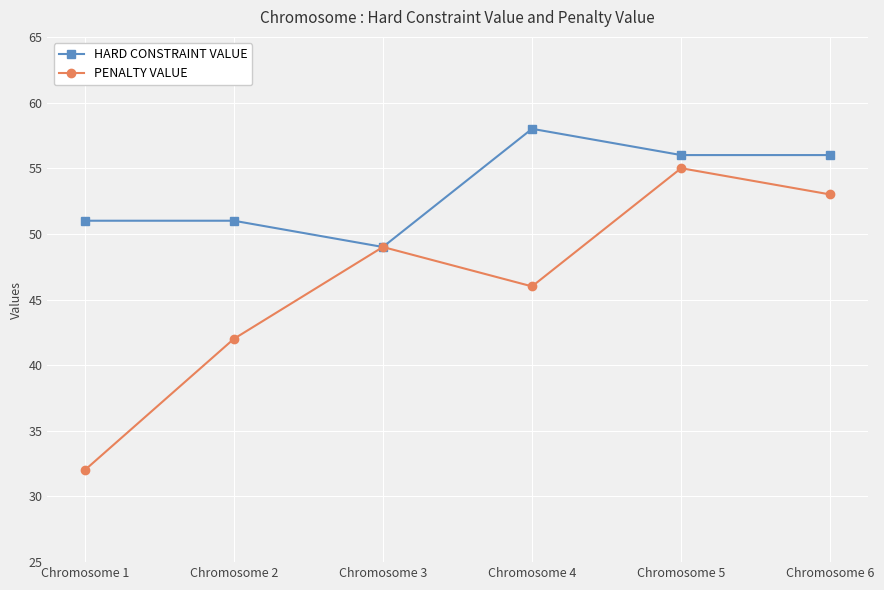

What is the difference between the maximum and minimum values in the PENALTY VALUE series?

23